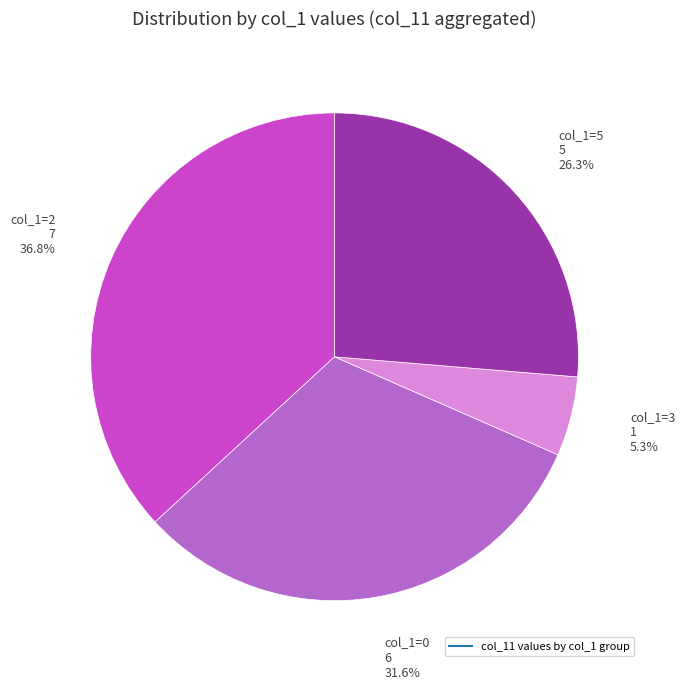

Is there a majority slice in this chart?

No